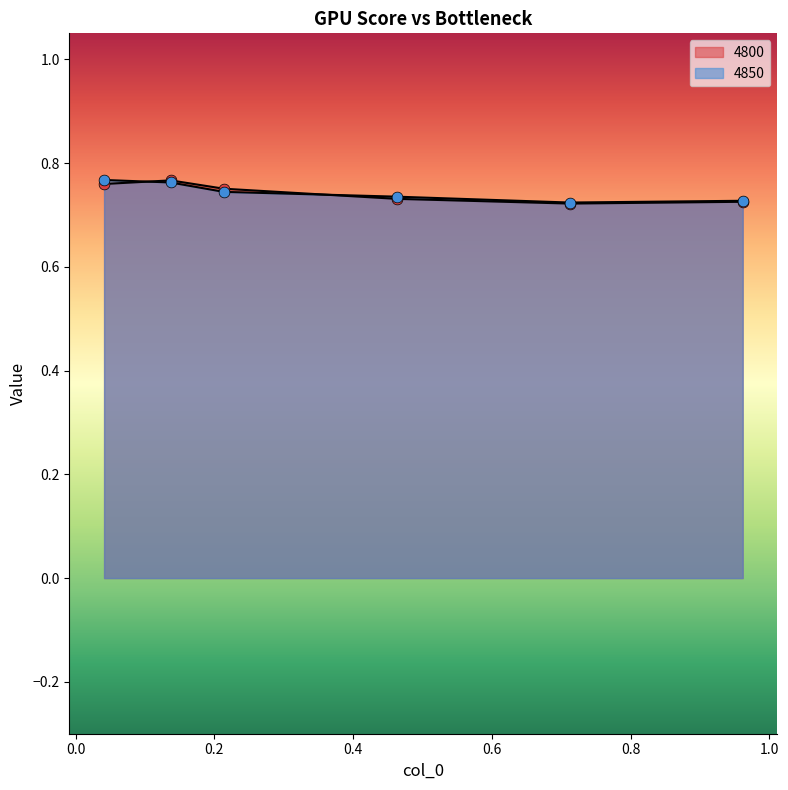

What are all the series names shown in the legend?

4800, 4850